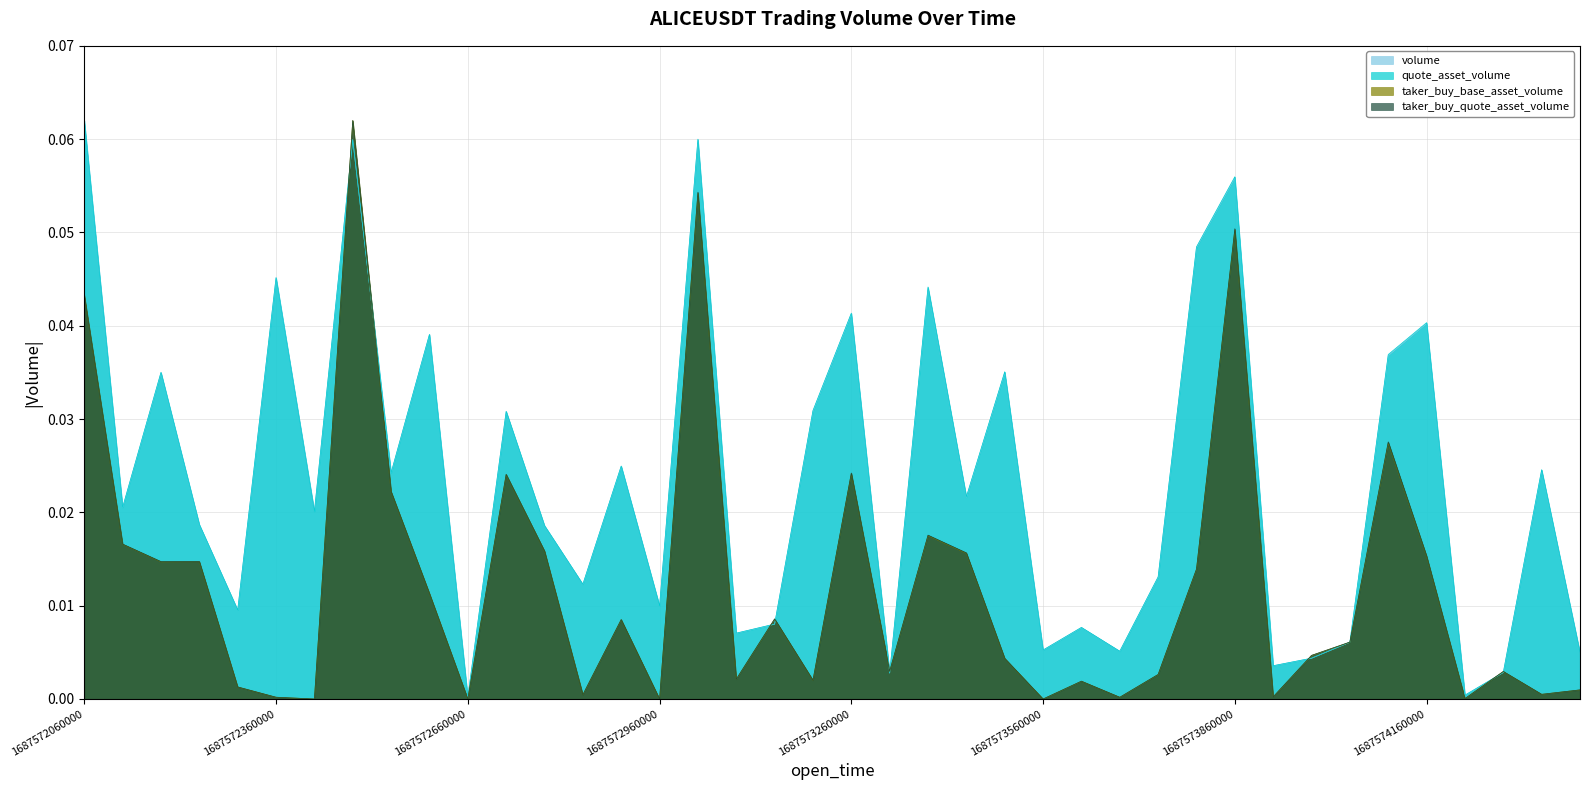

Between 1687572540000 and 1687573500000, which is larger?

1687573500000